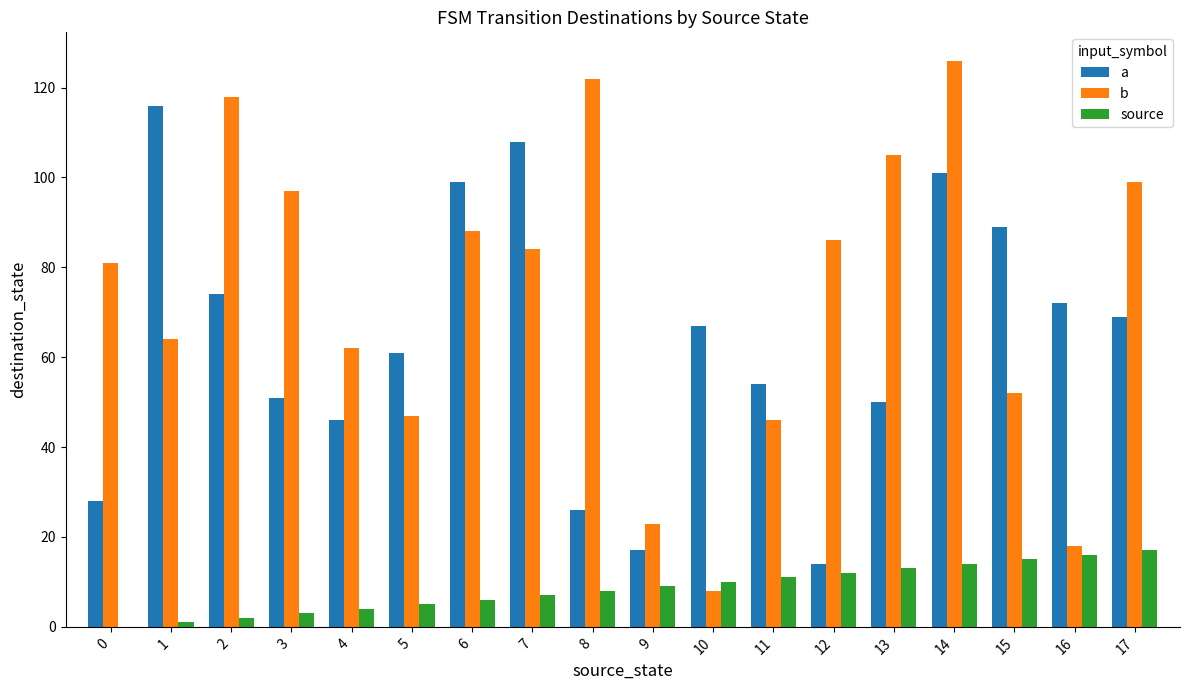

Which series has the largest total across all categories?

b